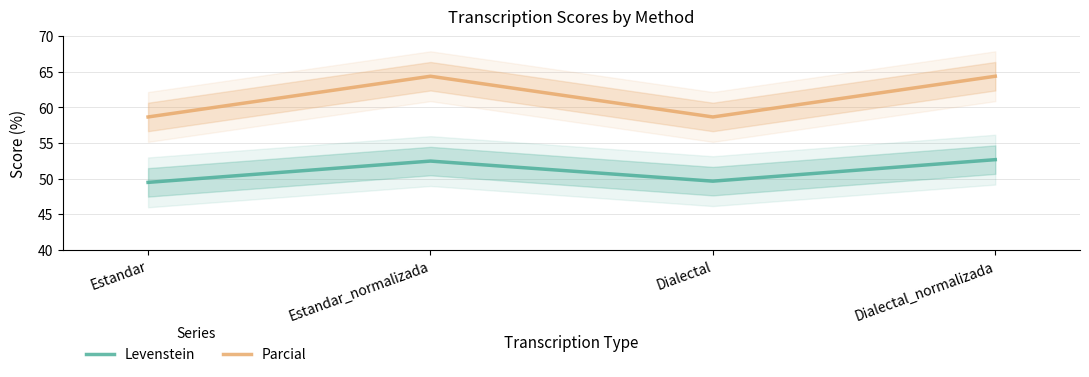

Where is Parcial nearest to the value 61?

Estandar